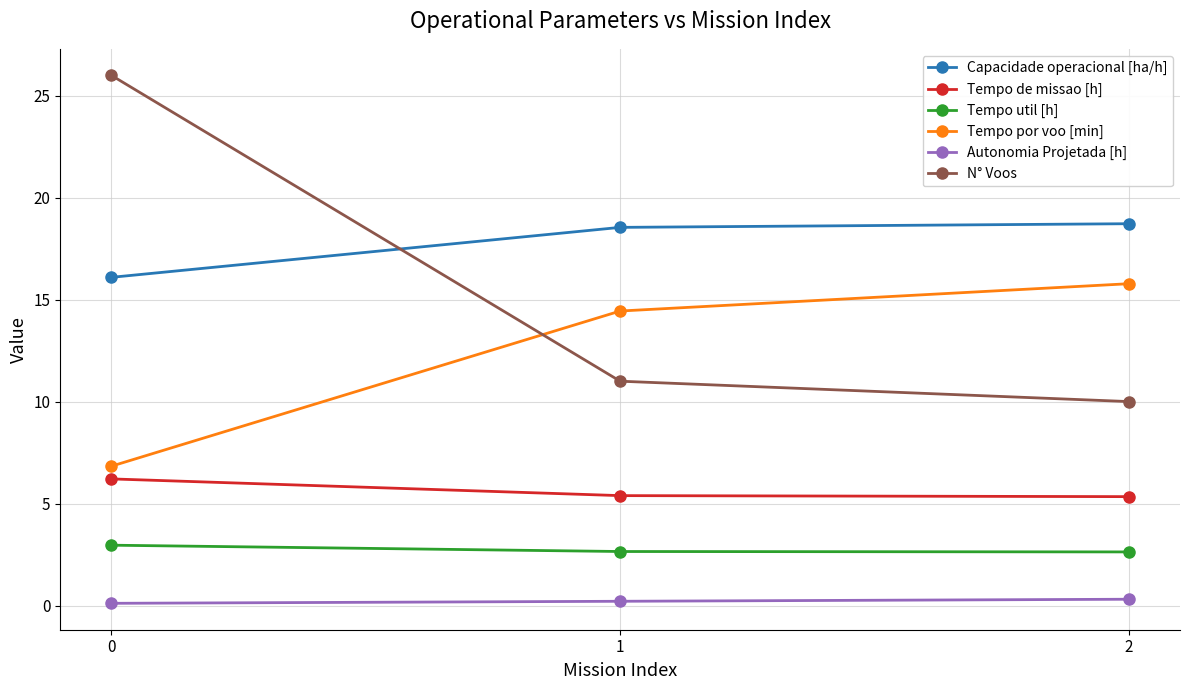

Is the value of Tempo por voo [min] at 2 greater than the value of Autonomia Projetada [h] at 2?

Yes